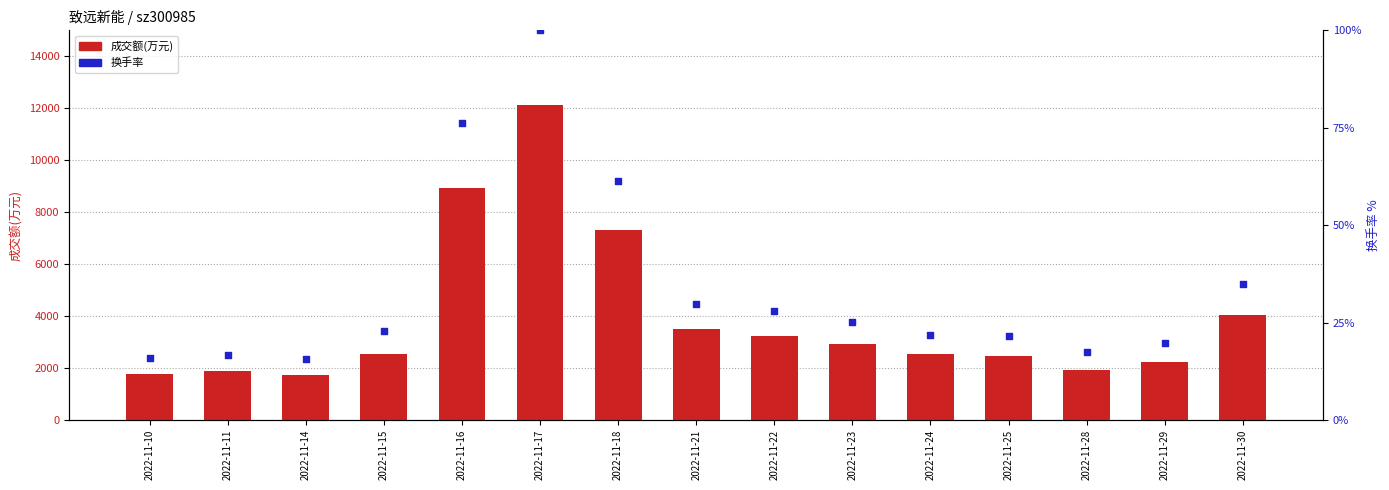

Which series has the largest Y range (max minus min)?

成交额(万元)